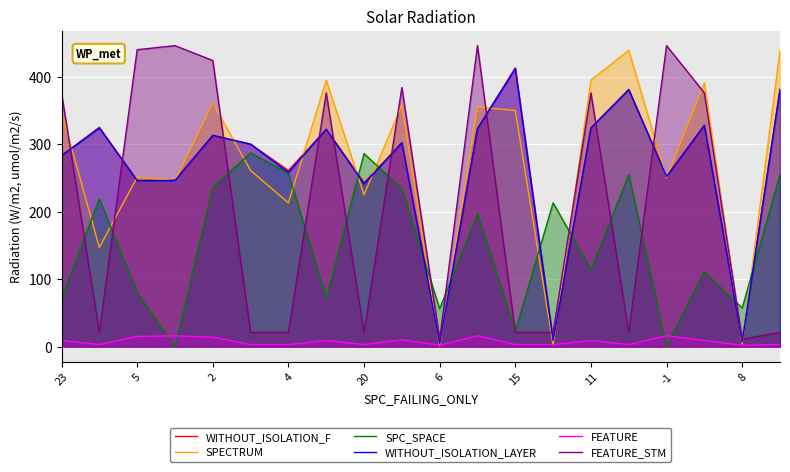

How many lines are shown in the chart?

6